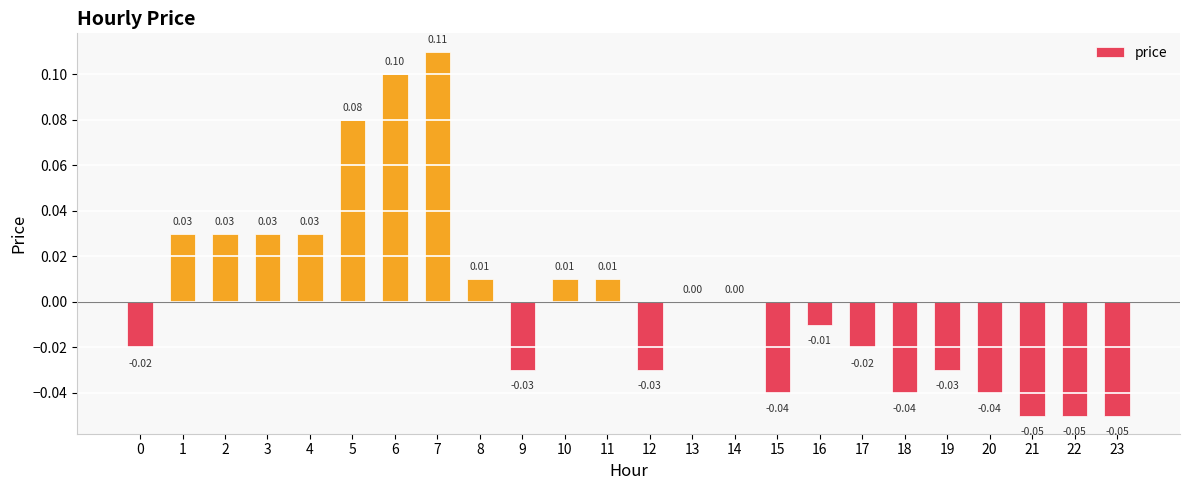

Which has a higher value, 6 or 13?

6